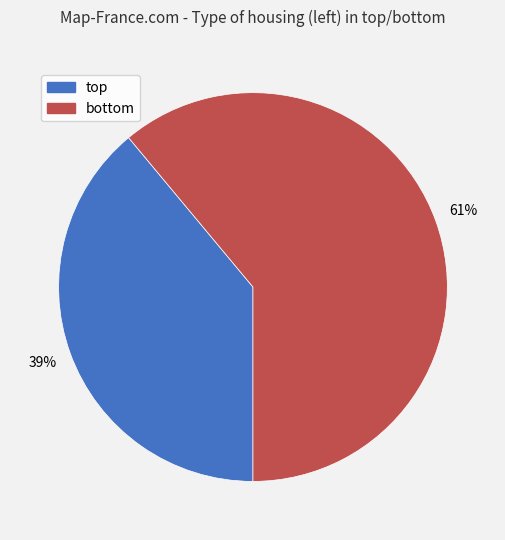

Is there any slice that represents more than half of the pie?

Yes